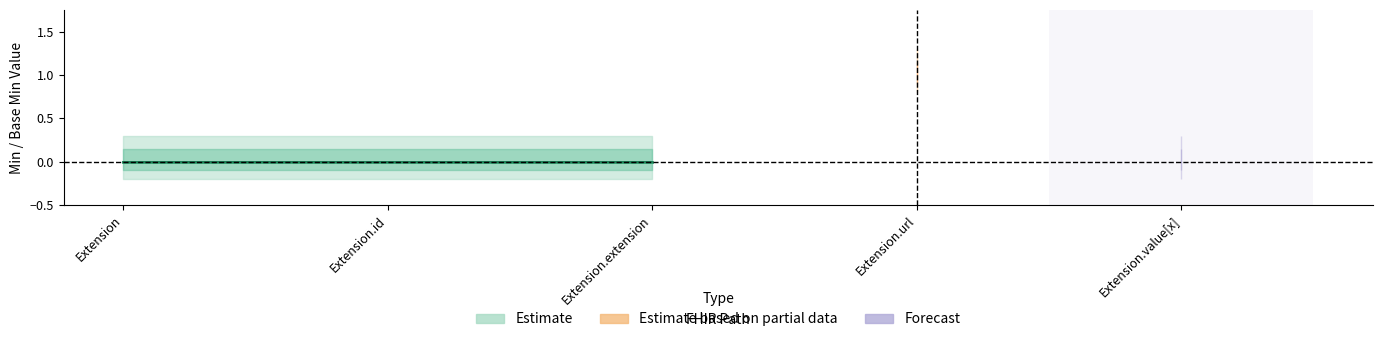

How many Min values are between 0 and 1?

5